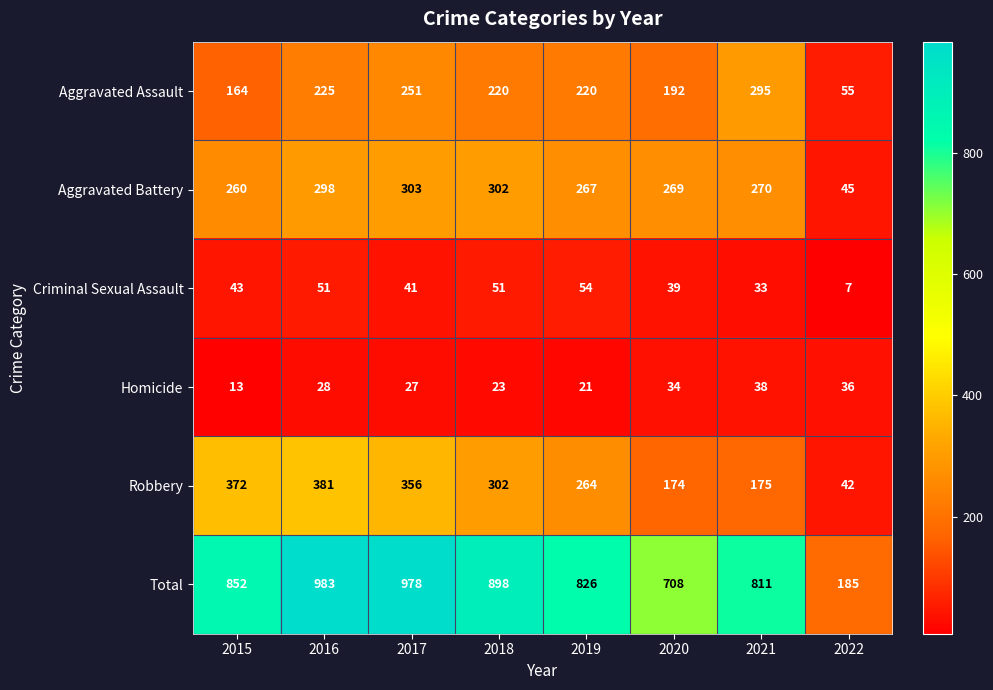

Is it true that Aggravated Assault equals 95 at 2022?

False